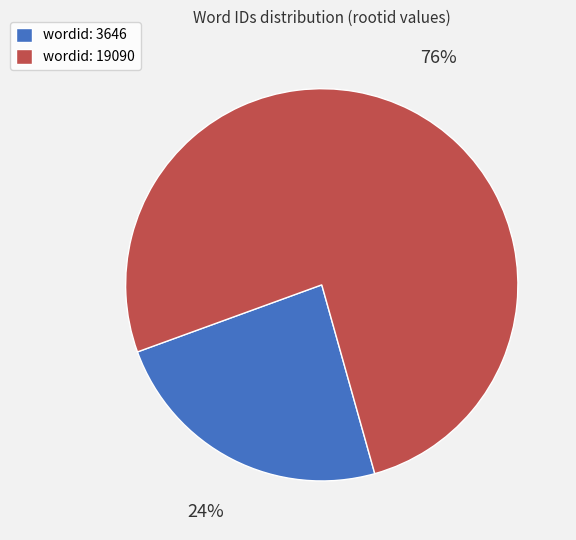

What is the majority slice?

wordid: 19090